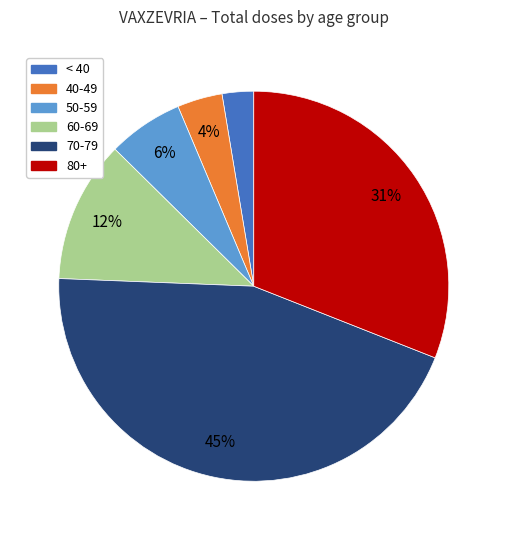

To the nearest percent, what is the average slice percentage?

17%